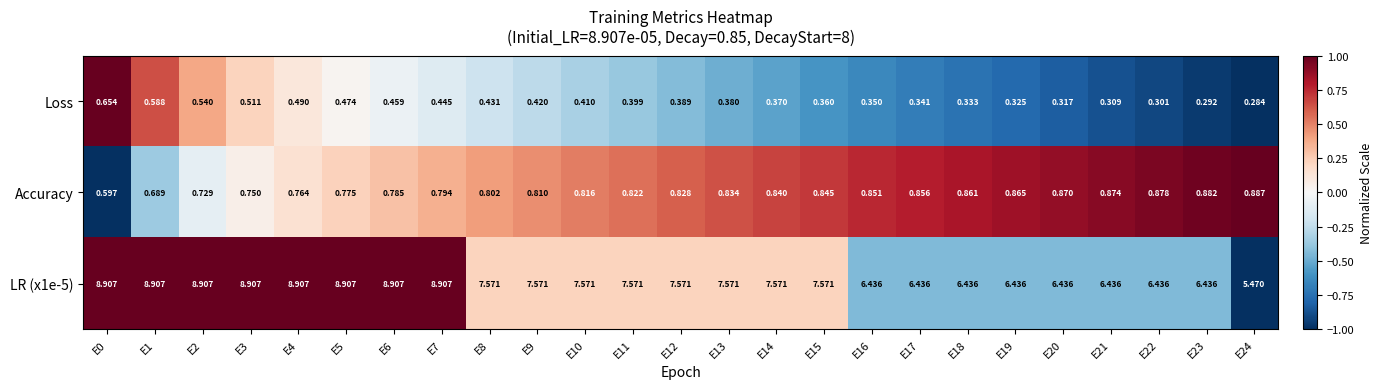

Is the value of Accuracy at E24 greater than the value of LR (x1e-5) at E4?

No